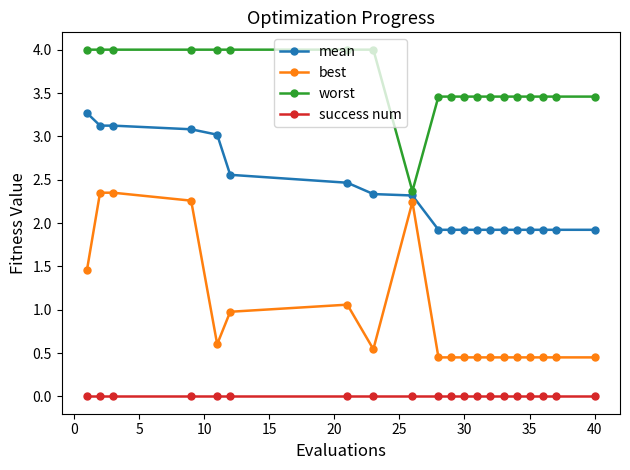

Which series has the largest total across all categories?

worst